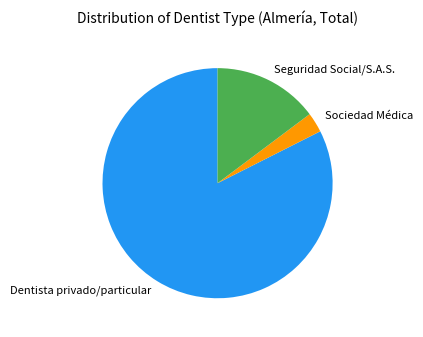

Which has a higher value, Sociedad Médica or Dentista privado/particular?

Dentista privado/particular